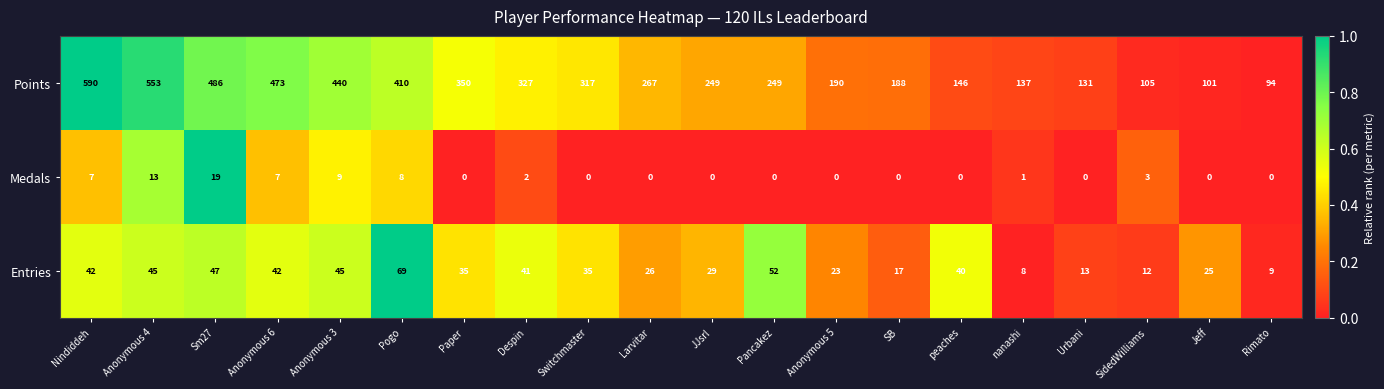

The Entries series shows 29 at Pancakez. True or false?

False